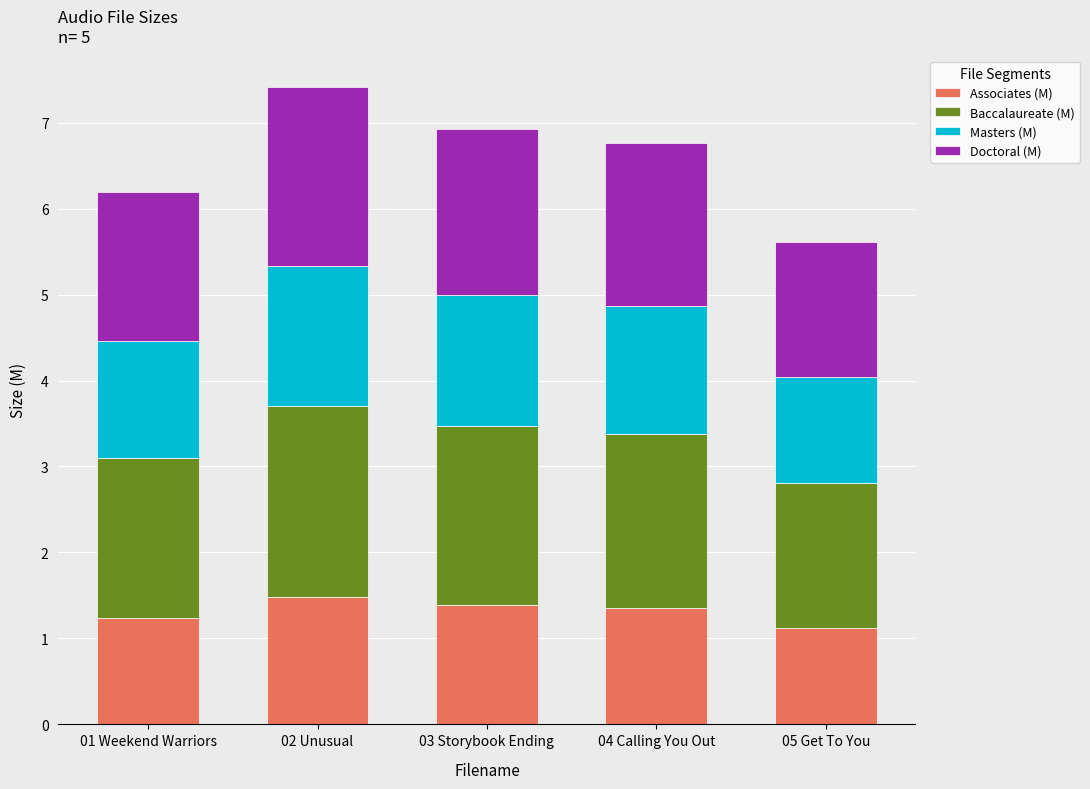

What is the total value across all series at 02 Unusual?

7.4